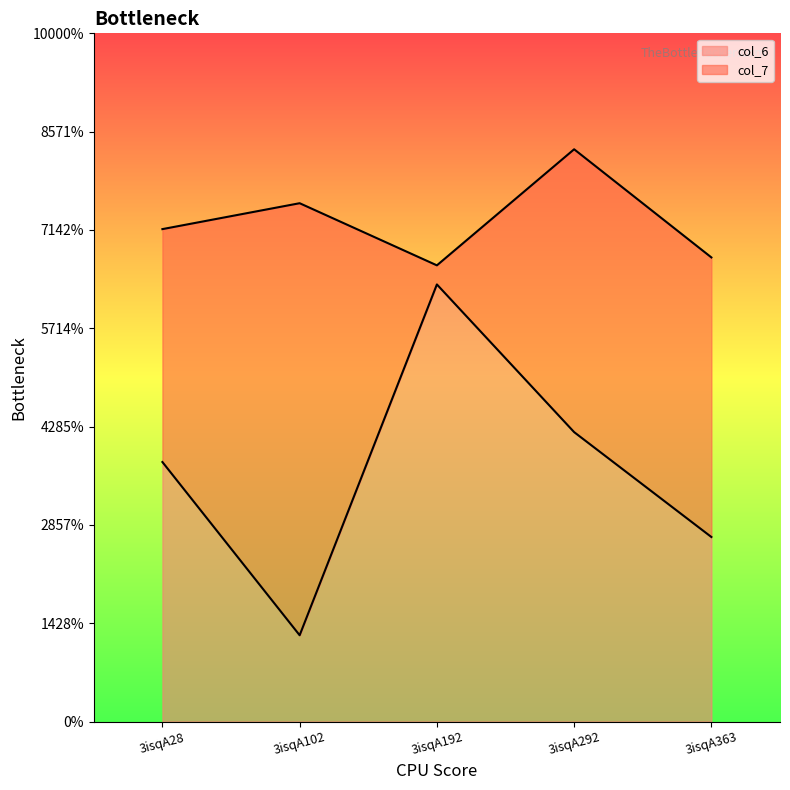

Rank the series by their average value, from highest to lowest.

col_7_line, col_6_line